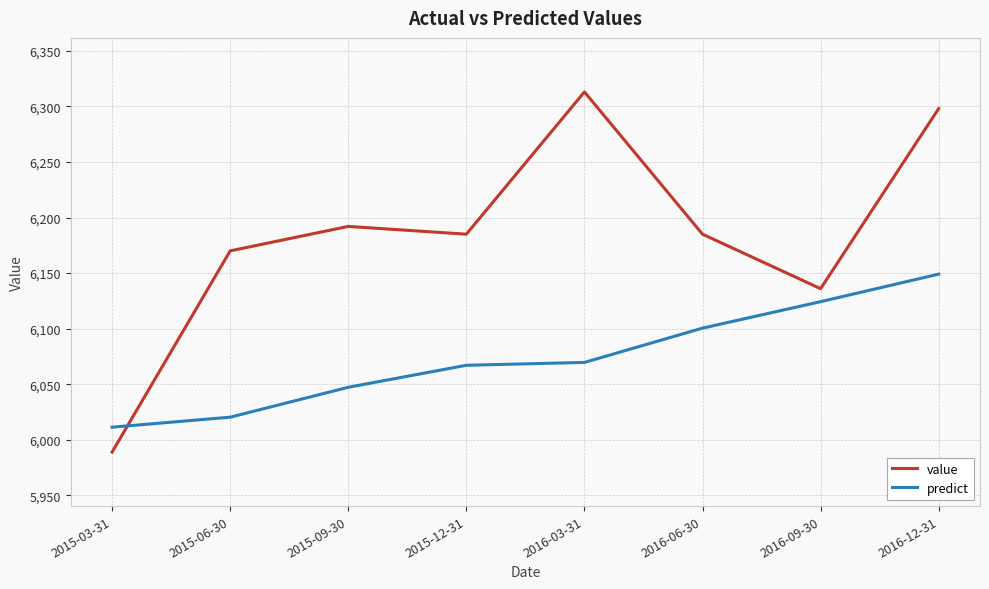

What is the sum of the predict values at 2016-06-30 and 2015-12-31?

12167.6